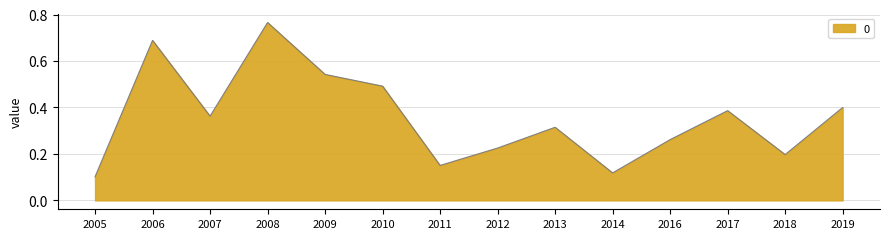

Count the values in the range 0 to 1.

14